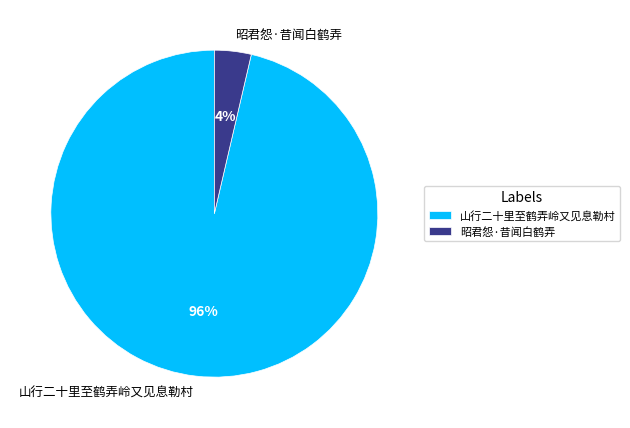

Is the sum of 山行二十里至鹤弄岭又见息勒村 and 昭君怨·昔闻白鹤弄 greater than half?

Yes